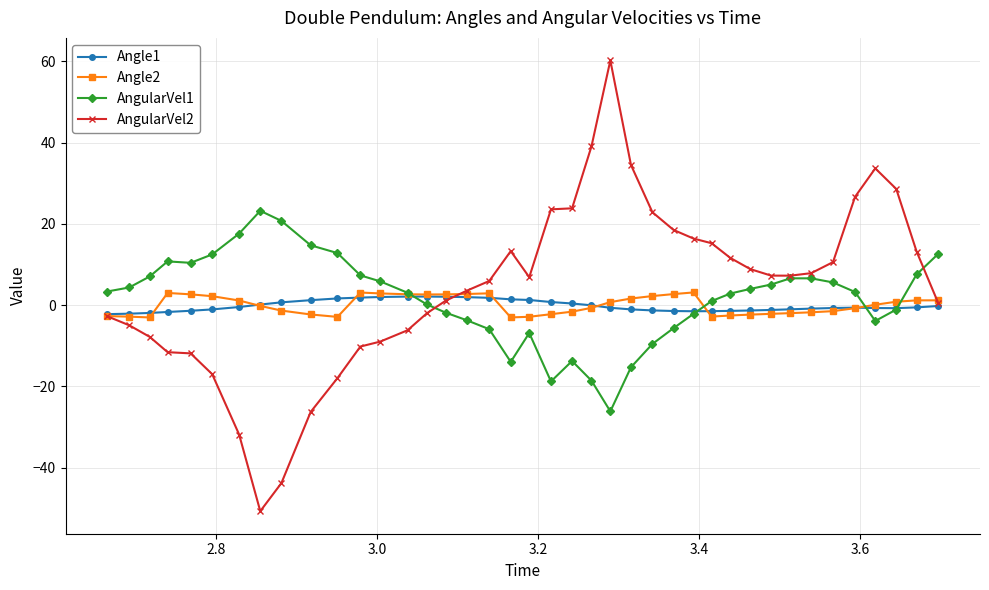

Which series has the widest spread of values?

AngularVel2